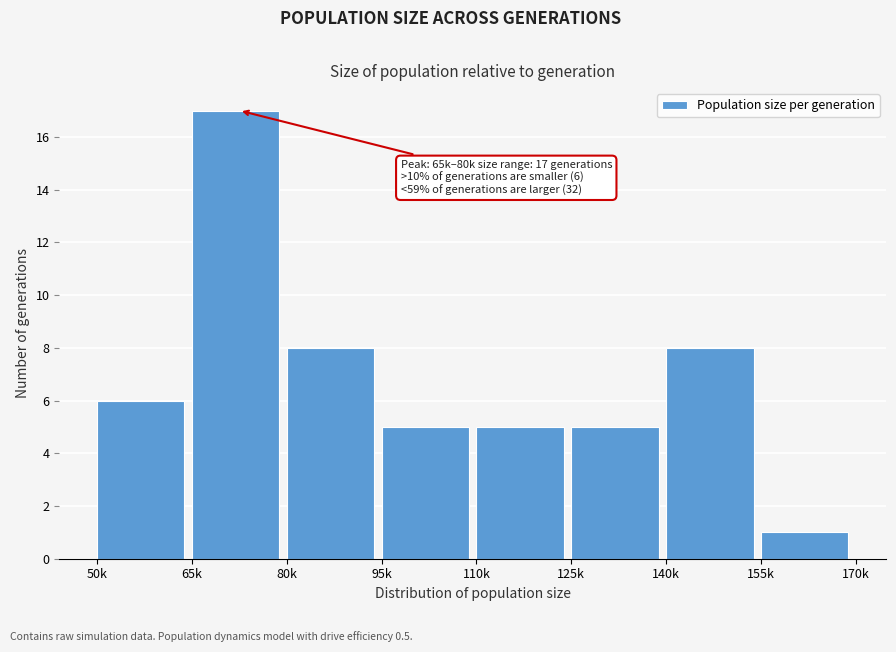

Reading right to left, list all the values displayed in this chart.

155k=1	140k=8	125k=5	110k=5	95k=5	80k=8	65k=17	50k=6